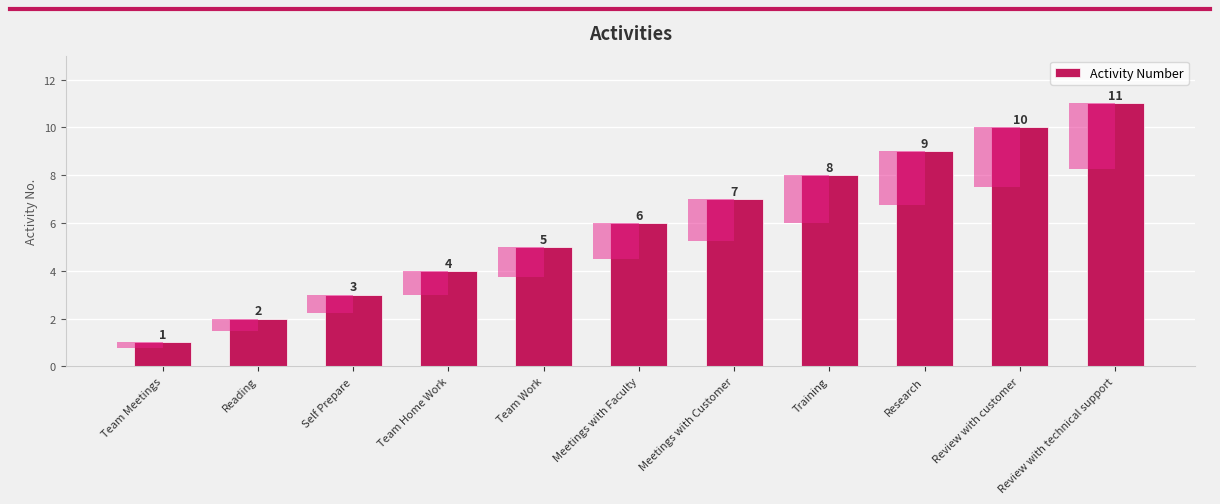

At which label does the data first exceed 6?

Meetings with Customer